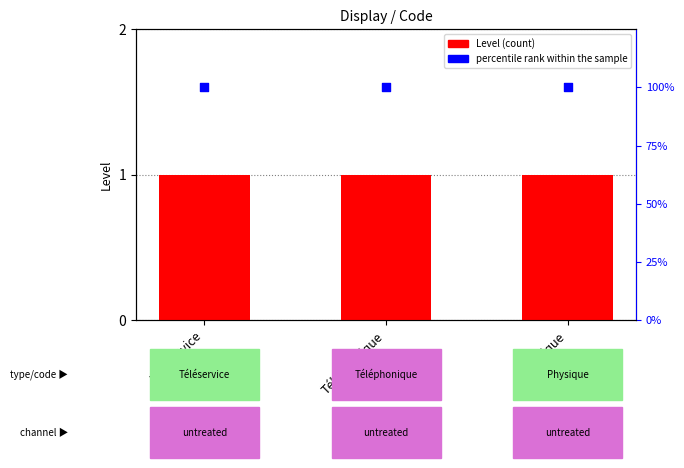

Which series has the largest total across all categories?

percentile rank within the sample